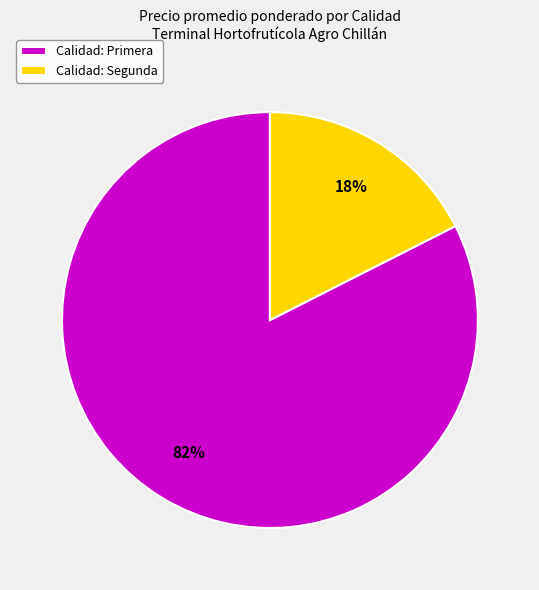

To the nearest percent, what portion does Calidad: Primera represent?

82%